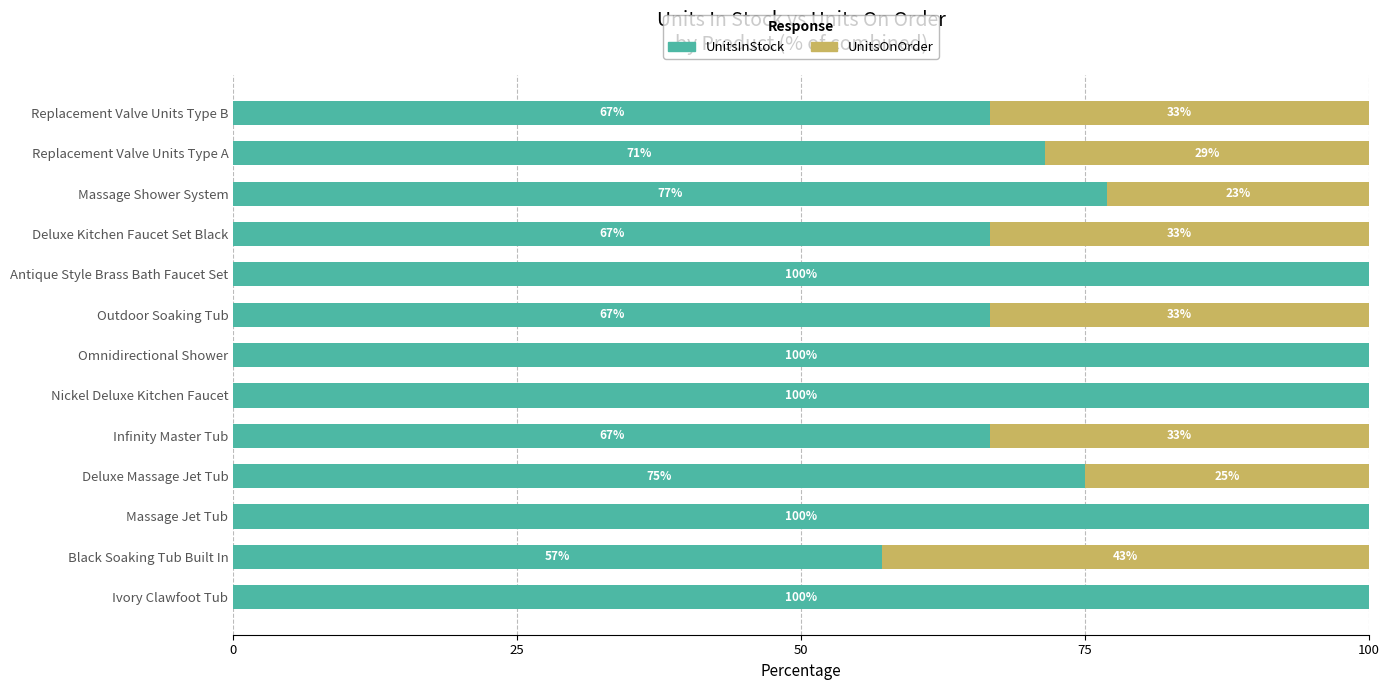

What are all the series names shown in the legend?

UnitsInStock, UnitsOnOrder